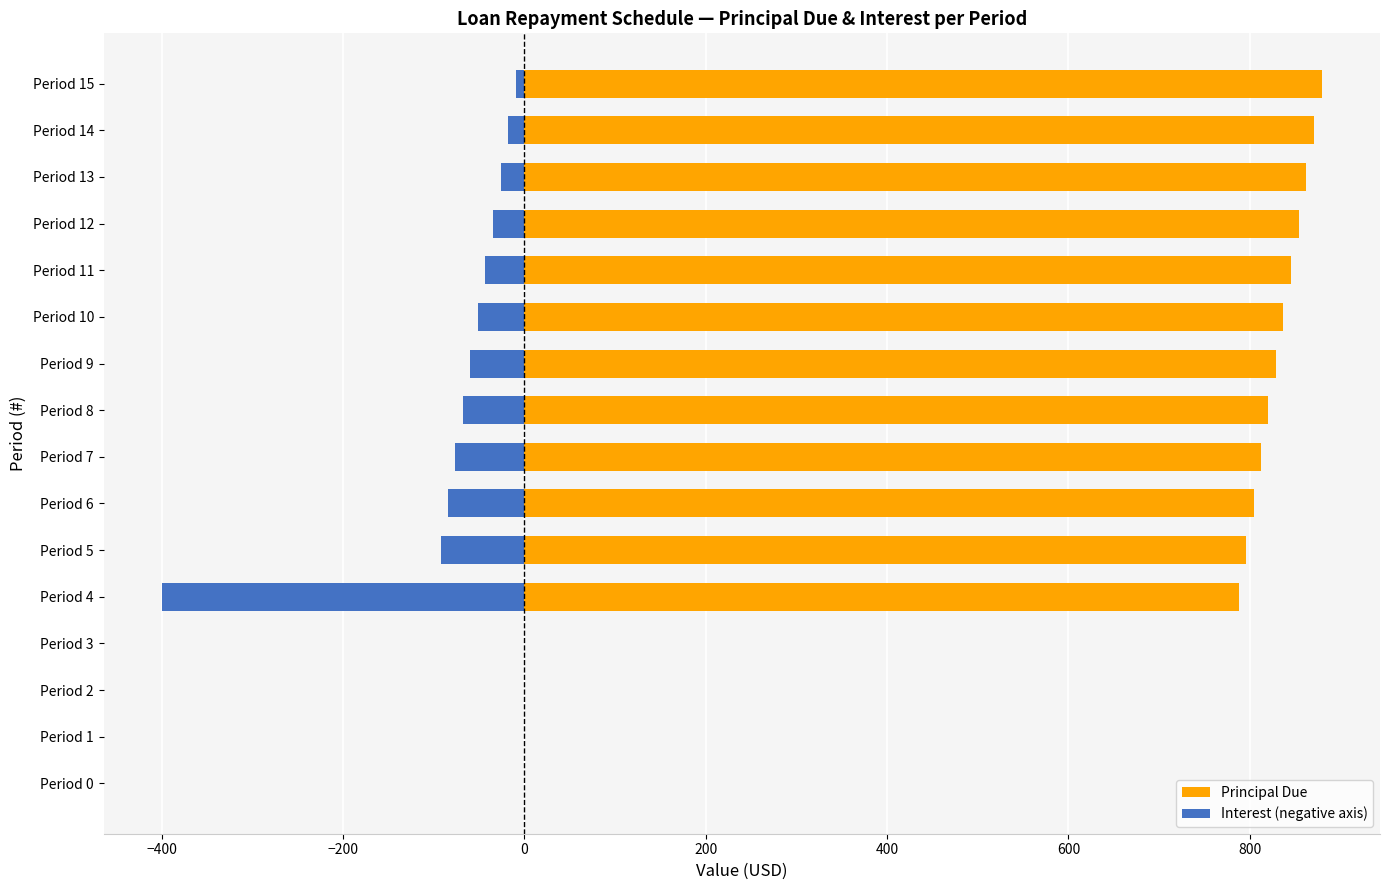

Does the chart contain stacked bars?

No